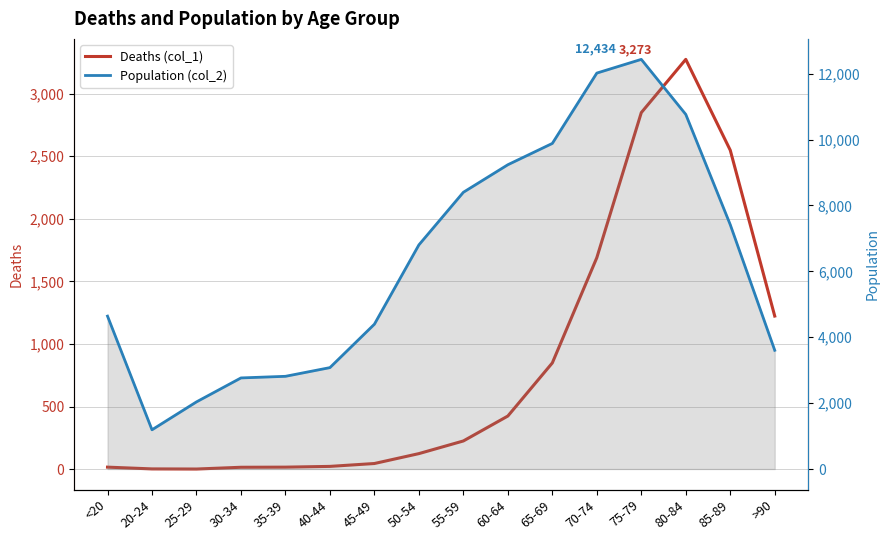

Rank the categories by Population (col_2) value from lowest to highest.

20-24, 25-29, 30-34, 35-39, 40-44, >90, 45-49, <20, 50-54, 85-89, 55-59, 60-64, 65-69, 80-84, 70-74, 75-79